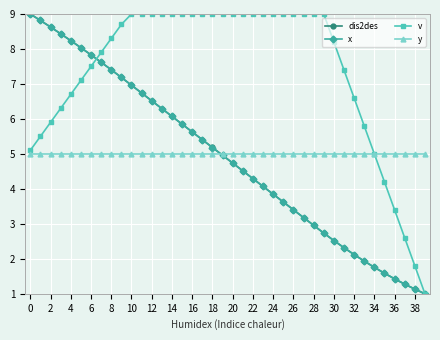

Which series has the largest total across all categories?

v